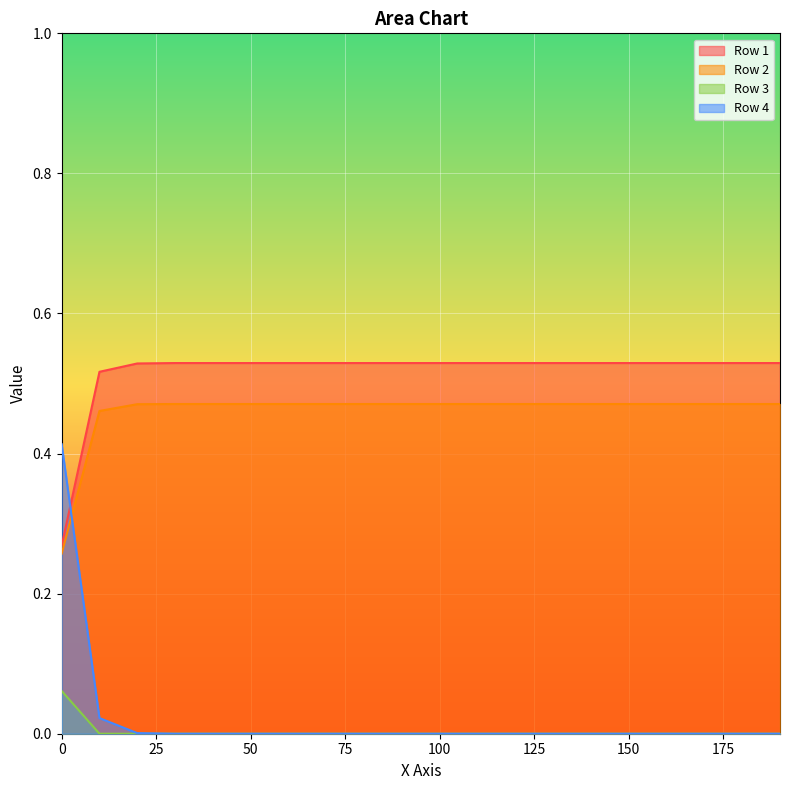

Is the value of Row 3 at 50 greater than the value of Row 1 at 100?

No